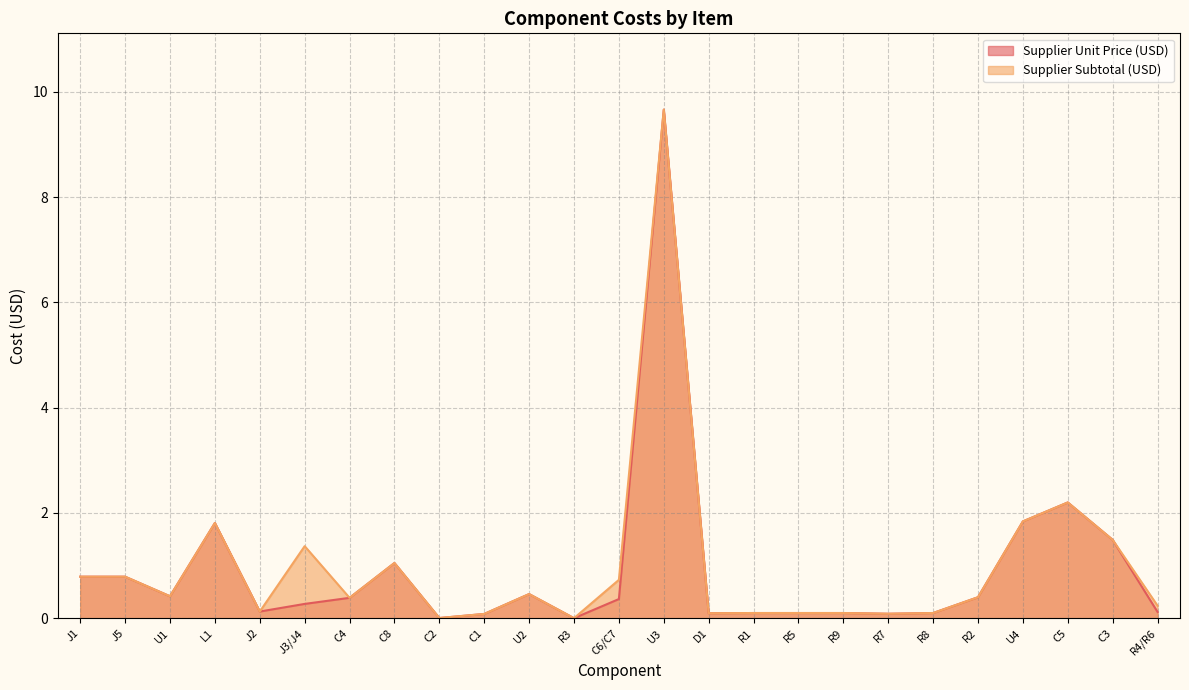

Reading left to right, extract all data points from this chart.

Supplier Unit Price (USD): 0.8	0.8	0.4	1.8	0.1	0.3	0.4	1.1	0.0	0.1	0.5	0.0	0.4	9.7	0.1	0.1	0.1	0.1	0.1	0.1	0.4	1.8	2.2	1.5	0.1
Supplier Subtotal (USD): 0.8	0.8	0.4	1.8	0.1	1.4	0.4	1.1	0.0	0.1	0.5	0.0	0.7	9.7	0.1	0.1	0.1	0.1	0.1	0.1	0.4	1.8	2.2	1.5	0.2